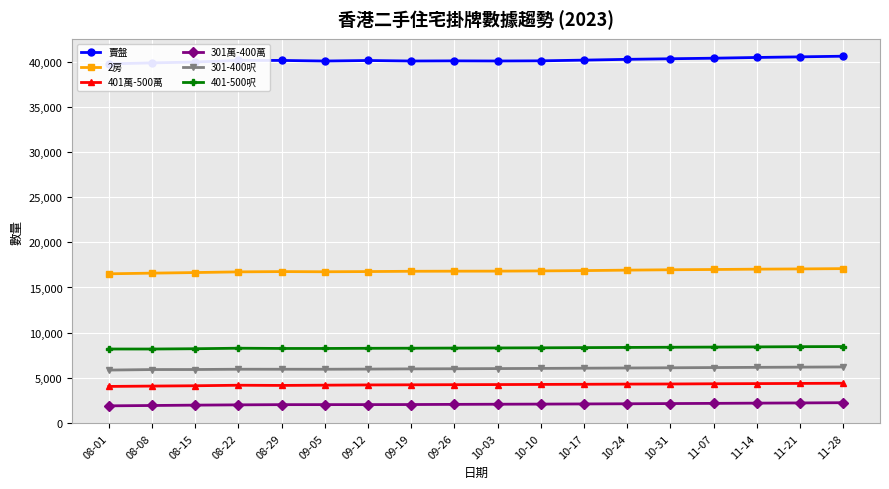

How many lines are shown in the chart?

6